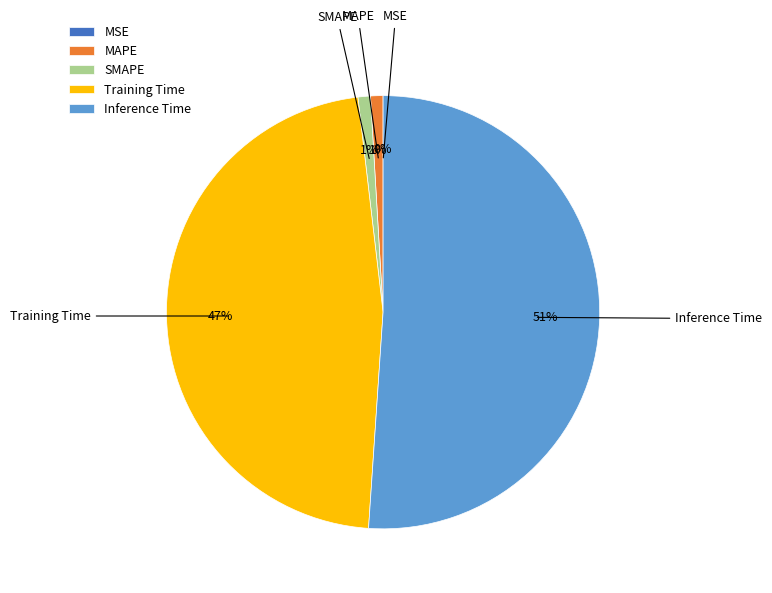

Which category has the smallest portion of the pie?

MSE